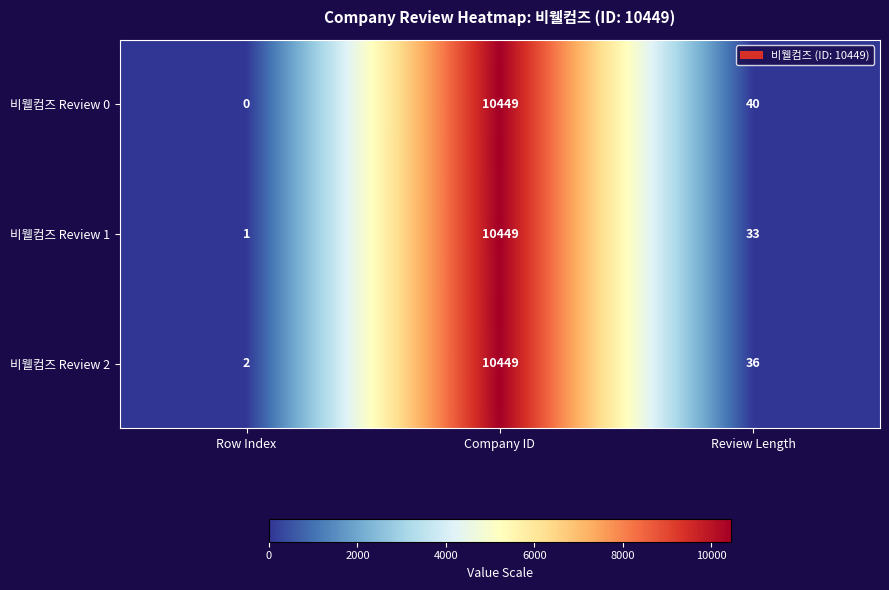

Reading left to right, transcribe all the data shown in this chart.

비웰컴즈 Review 0: 0	10449	40
비웰컴즈 Review 1: 1	10449	33
비웰컴즈 Review 2: 2	10449	36